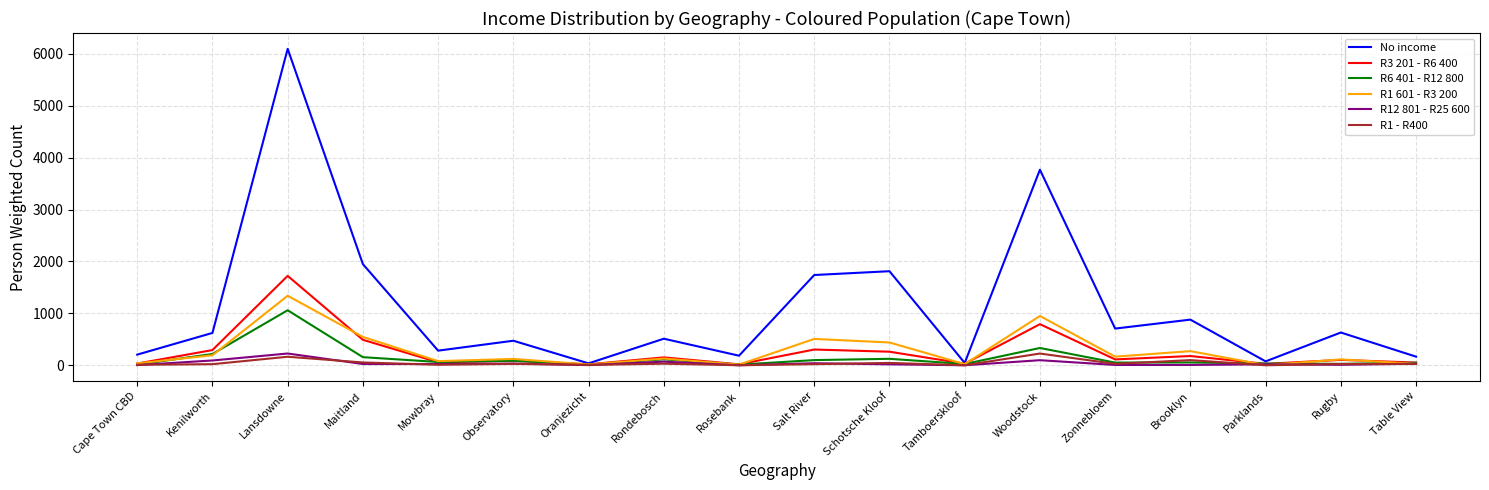

What position from the left is Observatory?

6